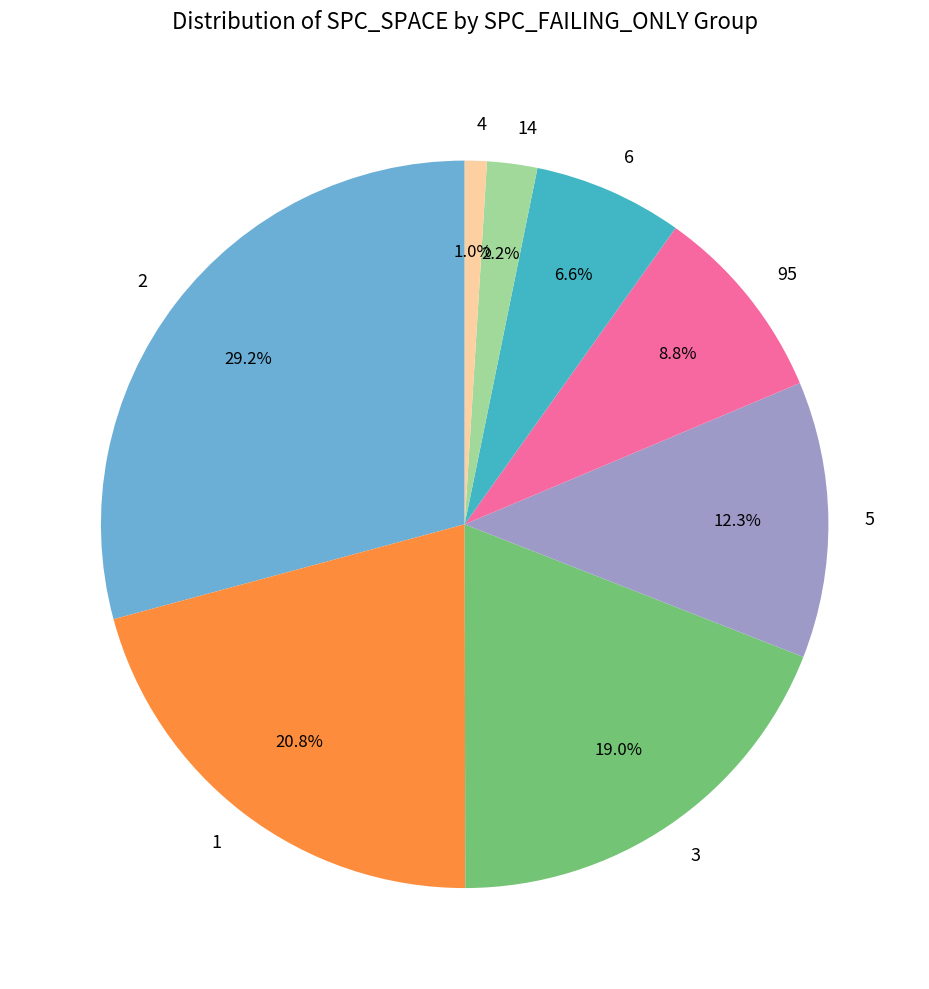

Does any single category account for the majority?

No